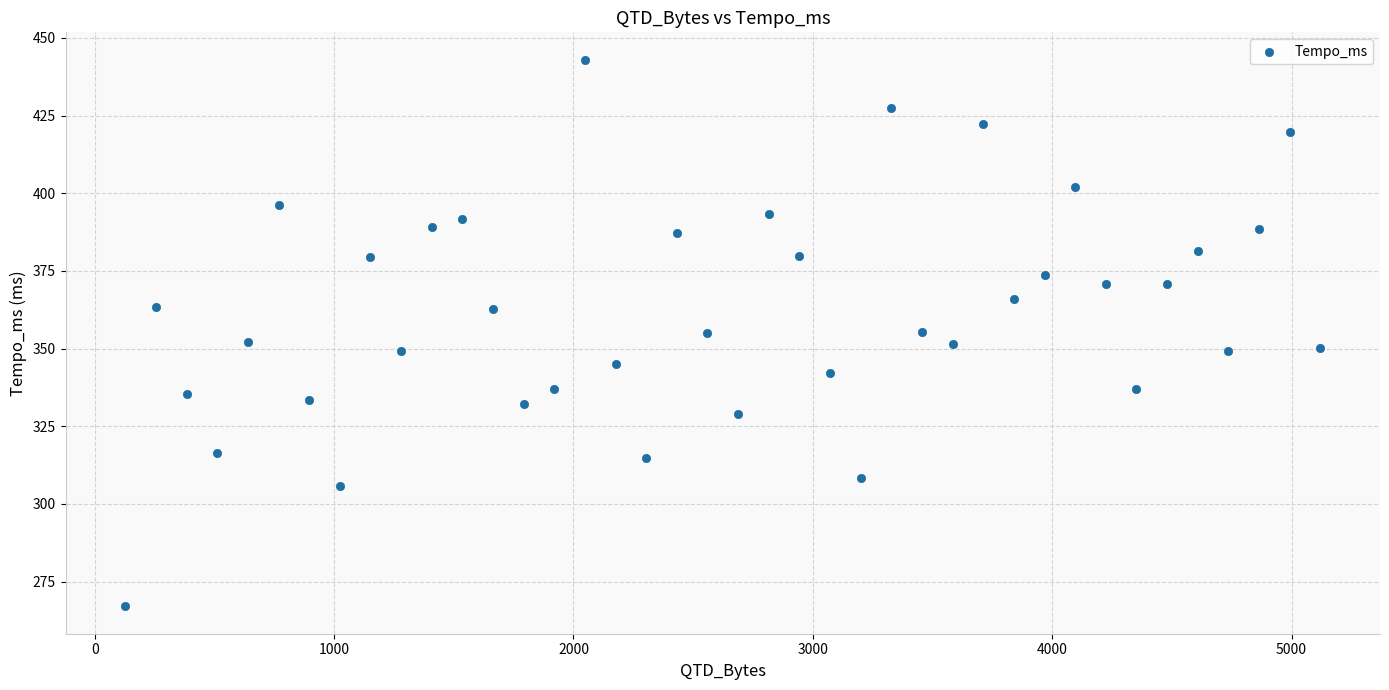

What is the range of X values (max minus min)?

4992.0